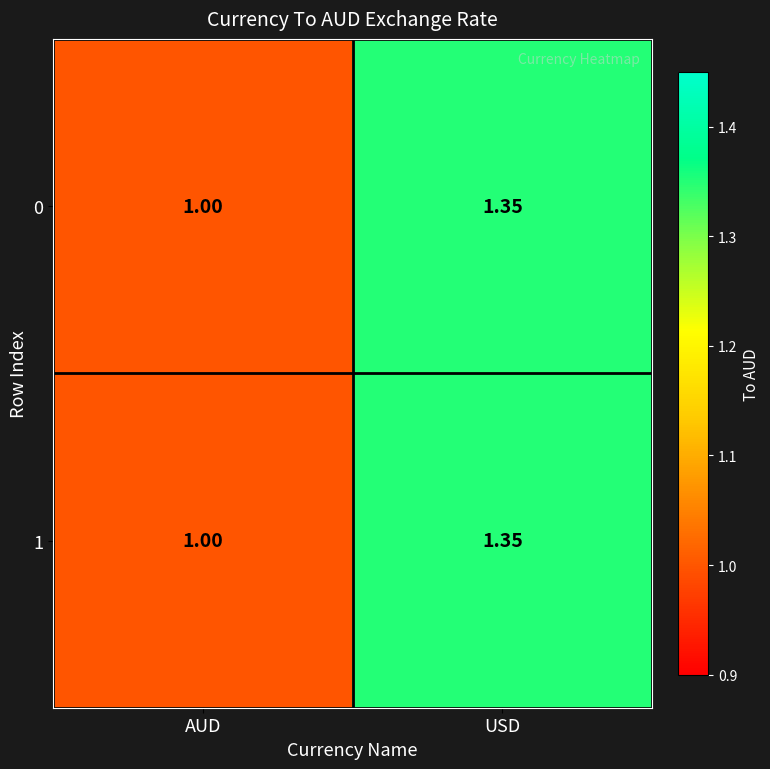

At which label is 1 closest to 1?

AUD